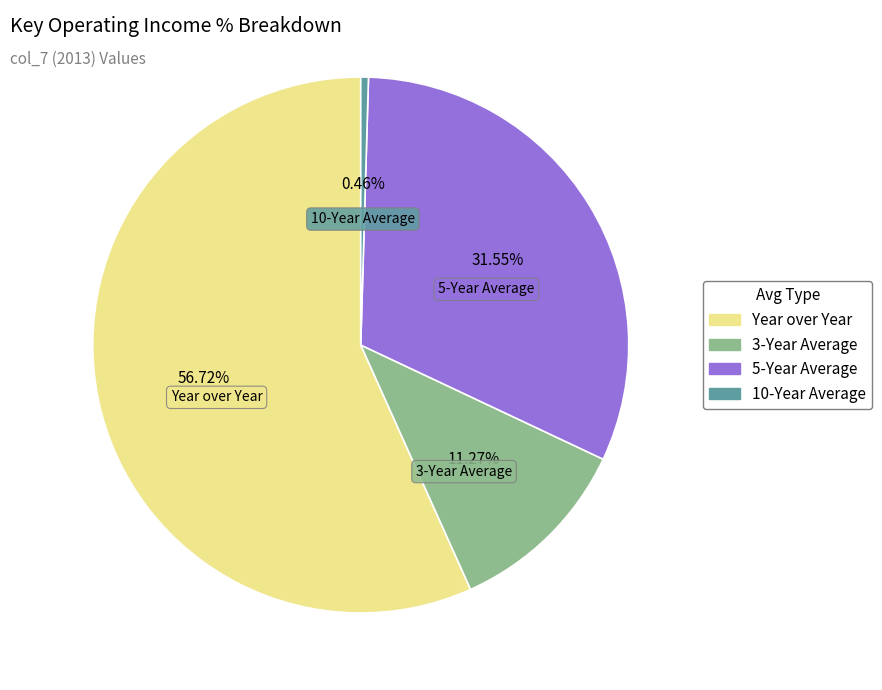

Approximately how many times larger is the value at Year over Year compared to 5-Year Average?

1.8